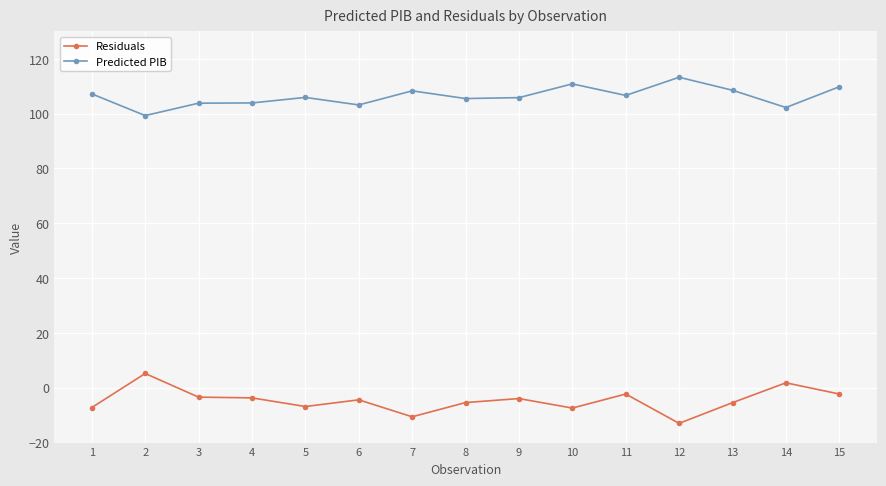

True or false: Residuals has a value of -2.1 at 1.

False